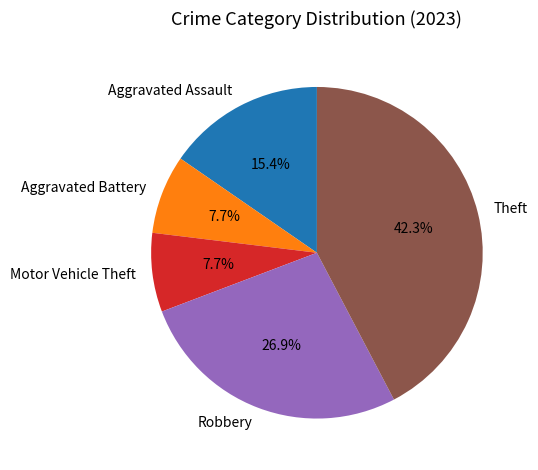

Approximately how many times larger is the value at Motor Vehicle Theft compared to Robbery?

0.3